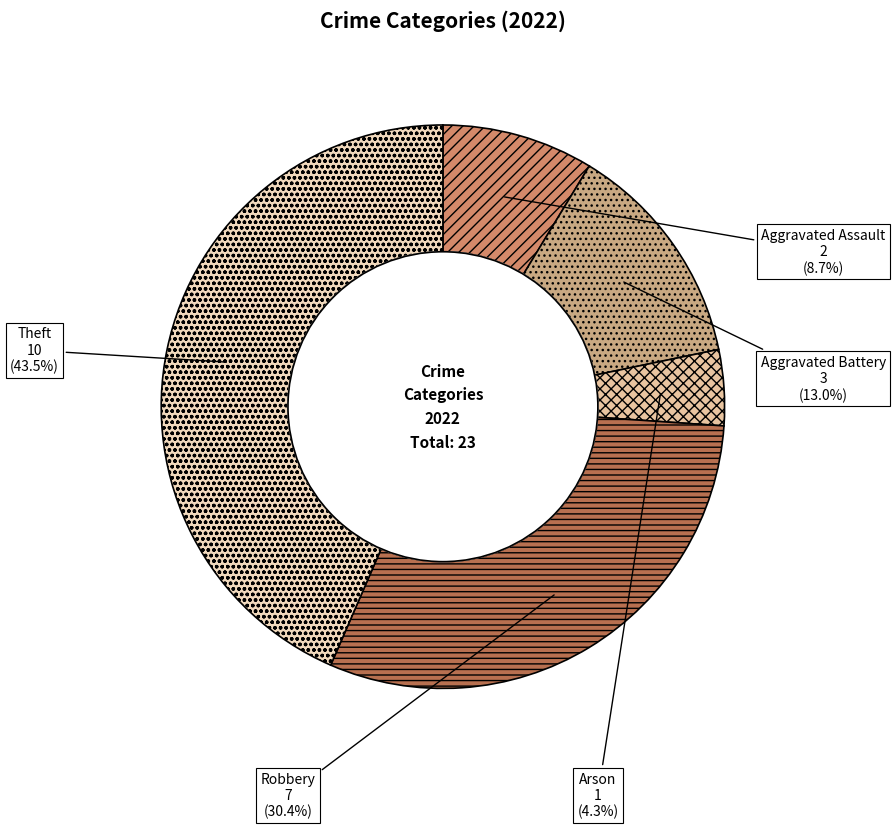

Rank the categories by value from highest to lowest.

Theft, Robbery, Aggravated Battery, Aggravated Assault, Arson